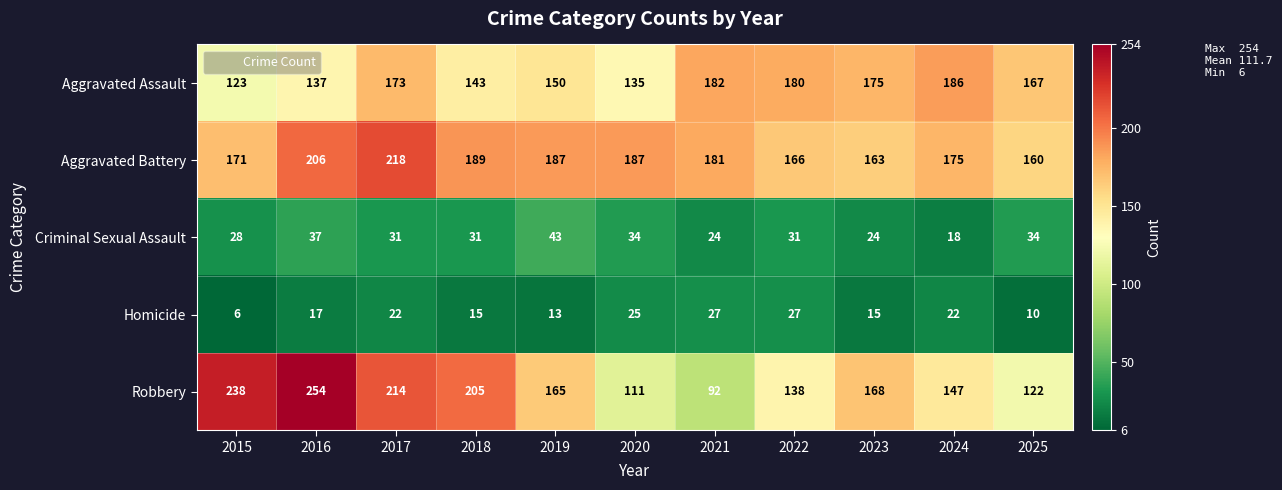

What is the total value across all series at 2025?

493